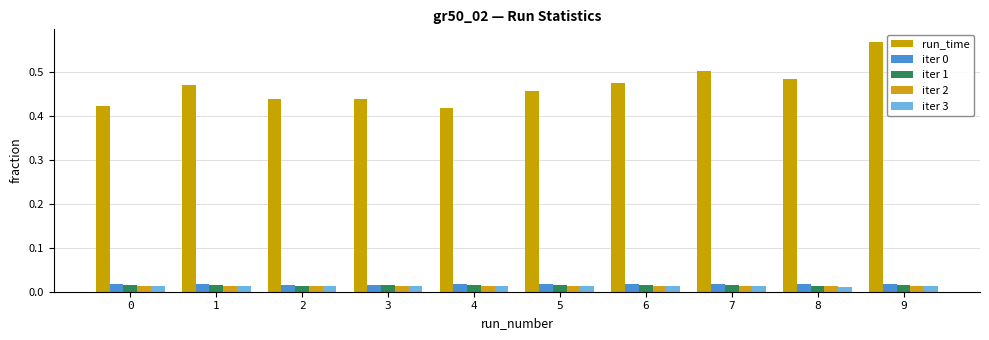

How many distinct data groups are displayed?

5